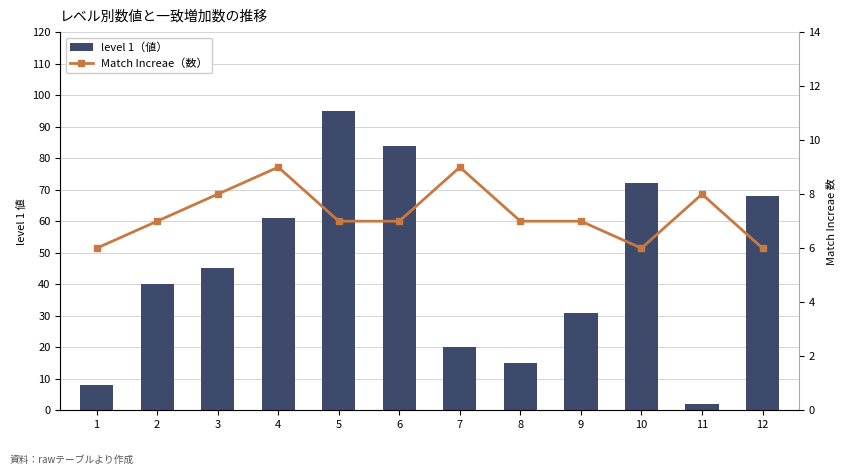

Which series has the largest range (max minus min)?

level 1（値）